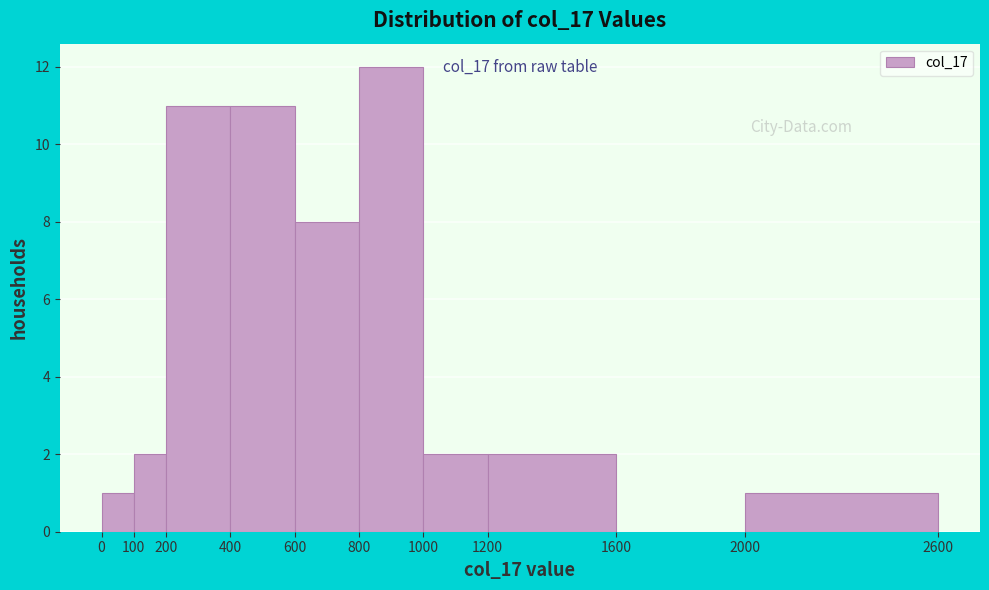

Which range on the x-axis has the tallest bar?

800 to 1000